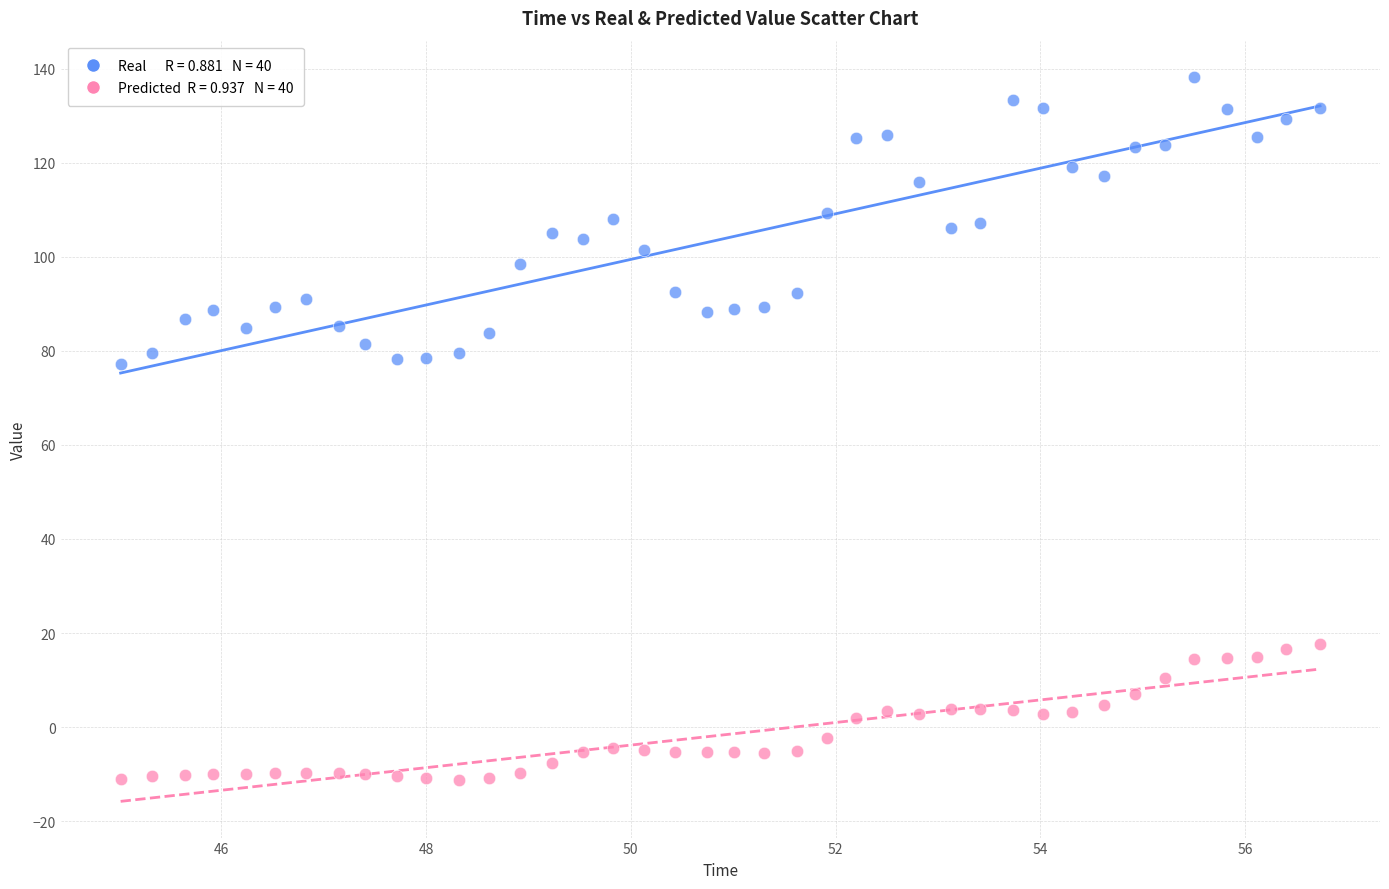

Across all data points, what is the range of Y values (max minus min)?

149.5